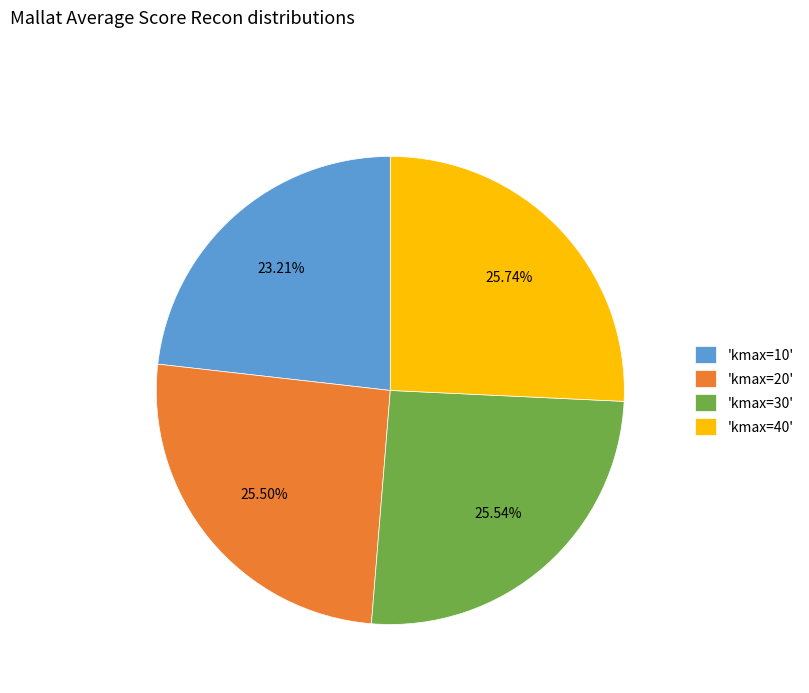

To the nearest percent, what is the difference between the largest and smallest slice percentages?

3%